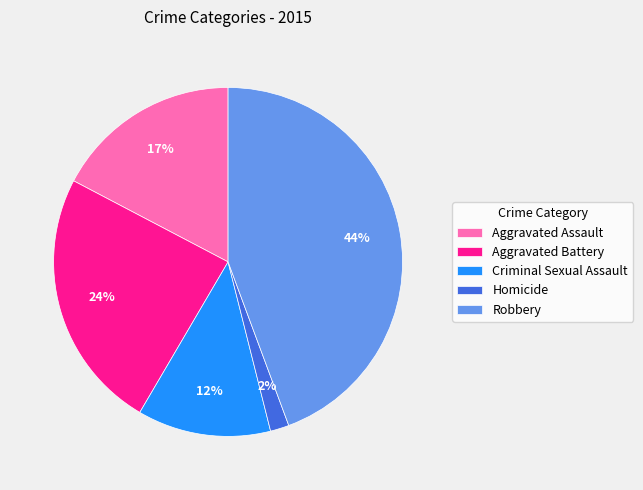

To the nearest percent, what is the difference between the Criminal Sexual Assault and Aggravated Assault slice percentages?

5%